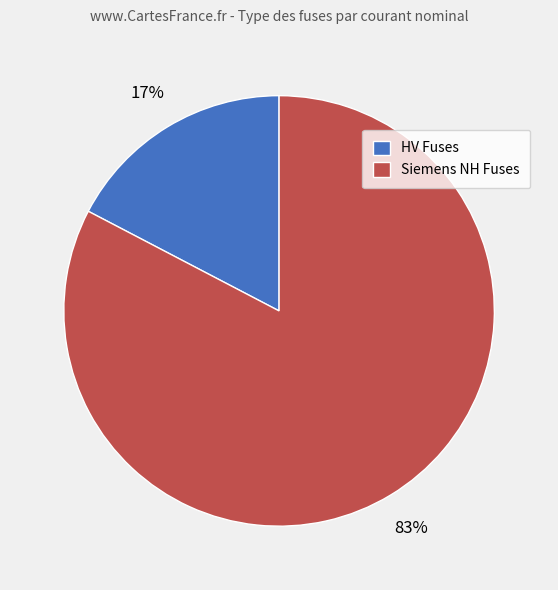

What is the smallest slice in the pie chart?

HV Fuses